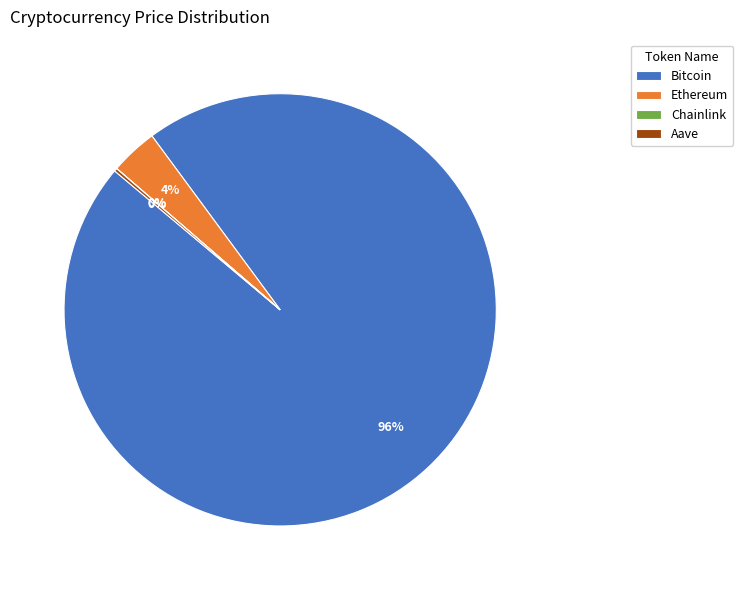

To the nearest percent, what is the difference between the largest and smallest slice percentages?

96%